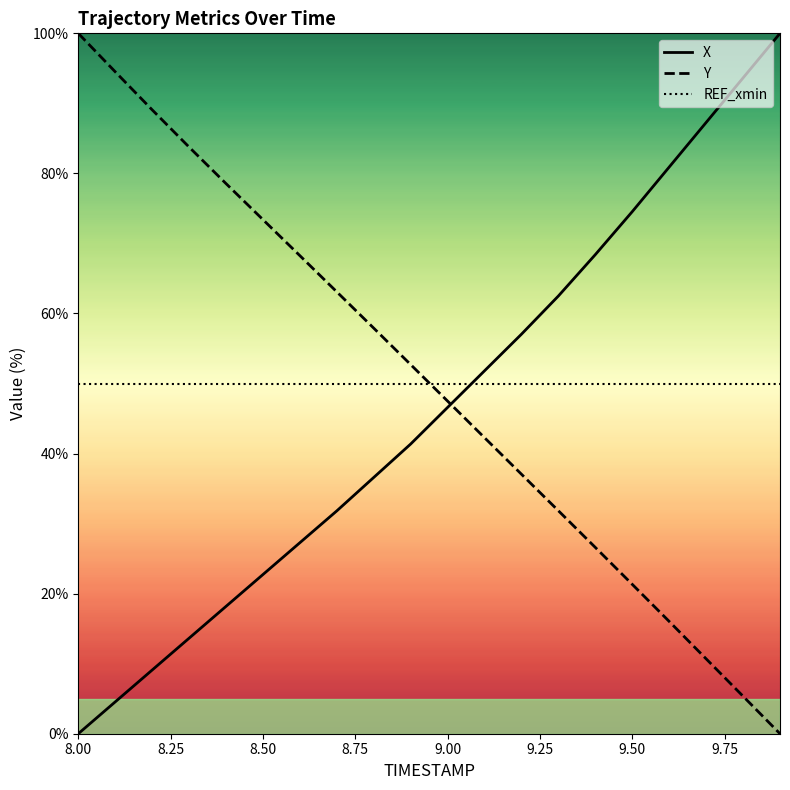

Which series ends up on top after the final intersection of Y and REF_xmin?

REF_xmin